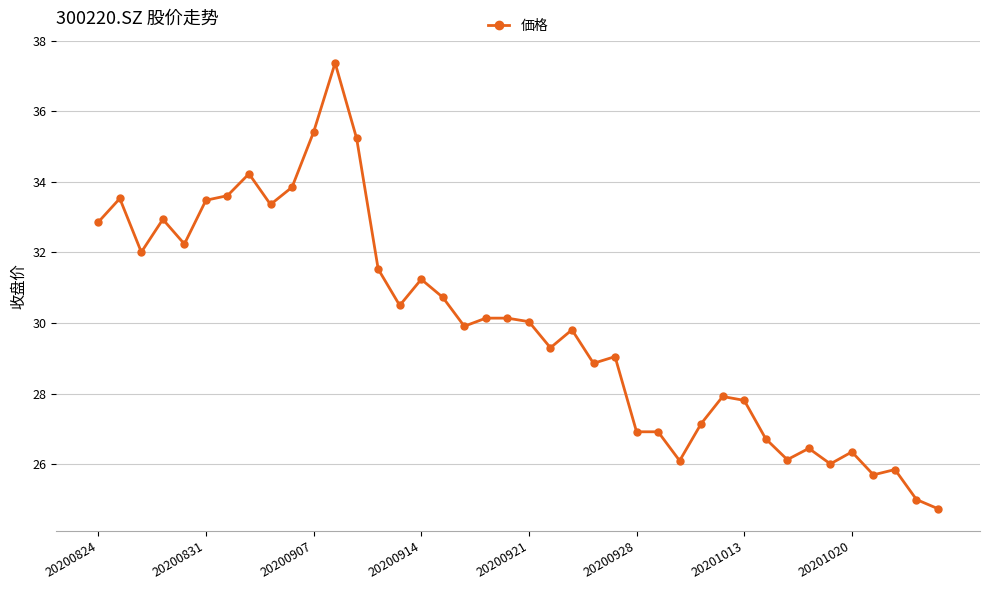

What is the value of the 9th point from the left?

33.4